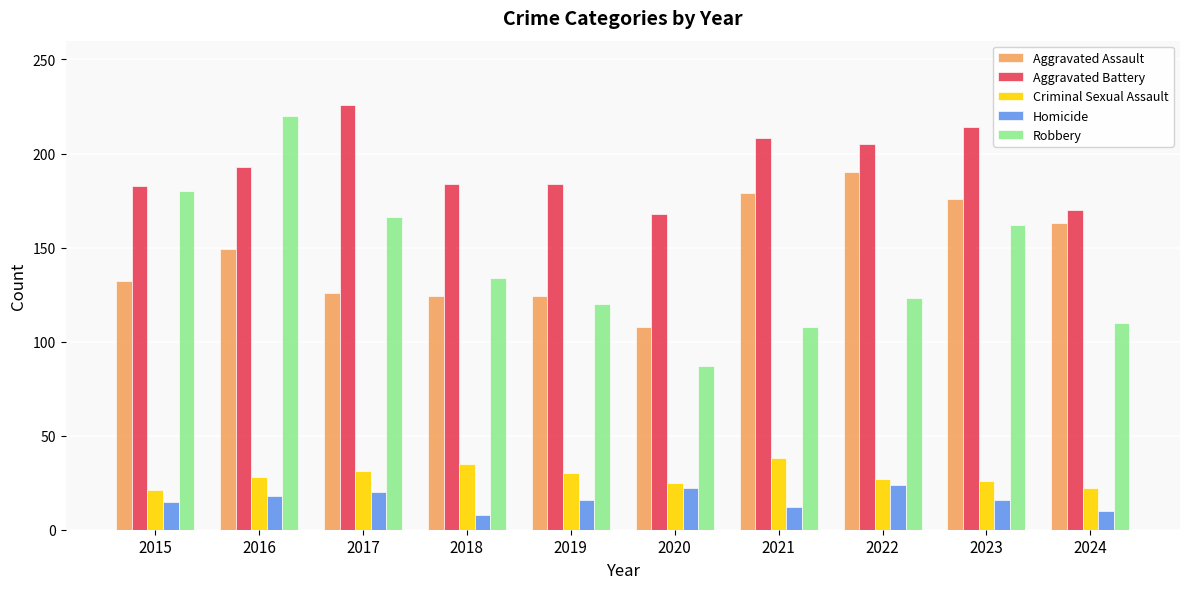

What is the approximate value of Criminal Sexual Assault at 2024?

22